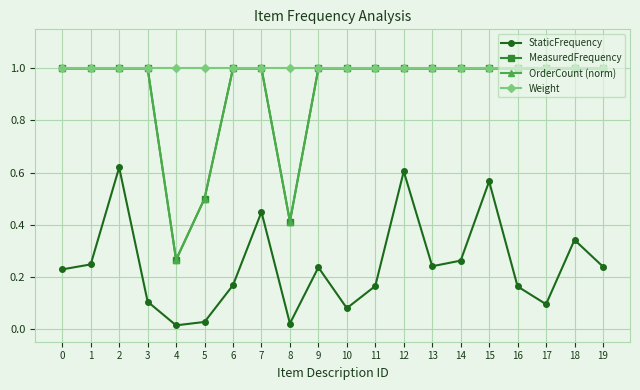

Reading left to right, extract all data points from this chart.

StaticFrequency: 0.2	0.2	0.6	0.1	0.0	0.0	0.2	0.4	0.0	0.2	0.1	0.2	0.6	0.2	0.3	0.6	0.2	0.1	0.3	0.2
MeasuredFrequency: 1.0	1.0	1.0	1.0	0.3	0.5	1.0	1.0	0.4	1.0	1.0	1.0	1.0	1.0	1.0	1.0	1.0	1.0	1.0	1.0
OrderCount (norm): 1.0	1.0	1.0	1.0	0.3	0.5	1.0	1.0	0.4	1.0	1.0	1.0	1.0	1.0	1.0	1.0	1.0	1.0	1.0	1.0
Weight: 1.0	1.0	1.0	1.0	1.0	1.0	1.0	1.0	1.0	1.0	1.0	1.0	1.0	1.0	1.0	1.0	1.0	1.0	1.0	1.0